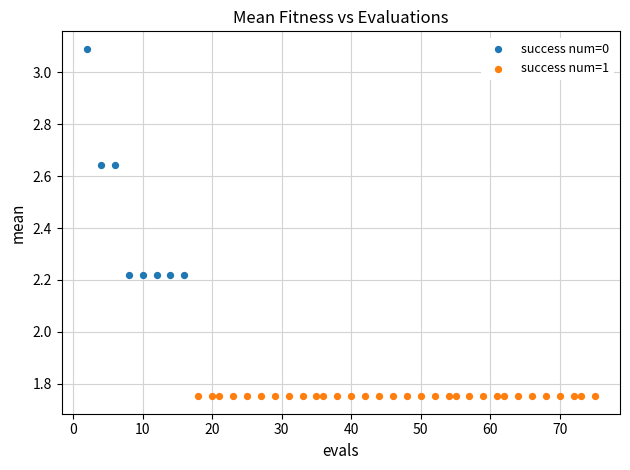

Which series reaches the minimum Y coordinate?

success num=1